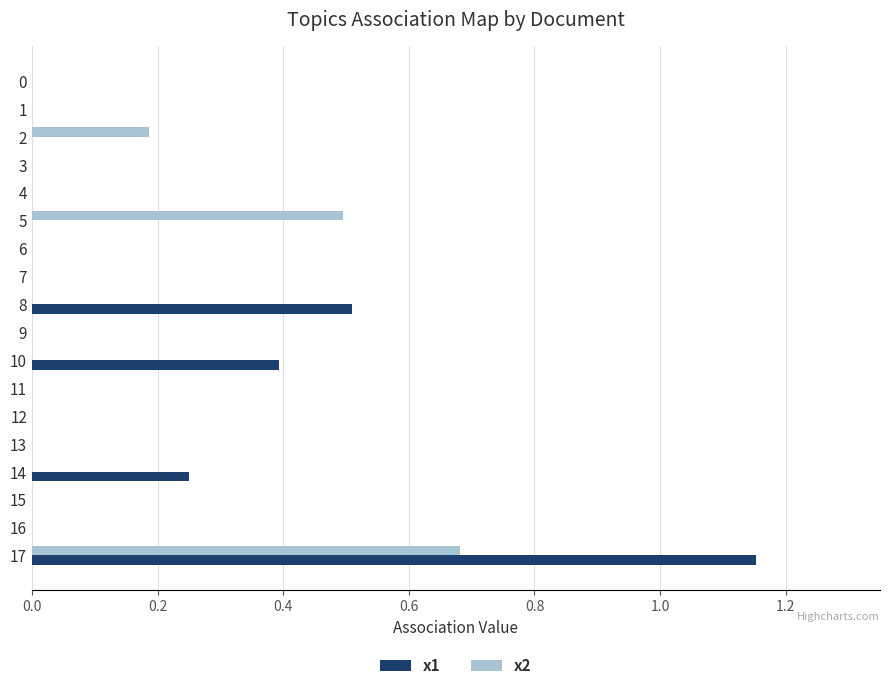

Which series has the largest total across all categories?

x1